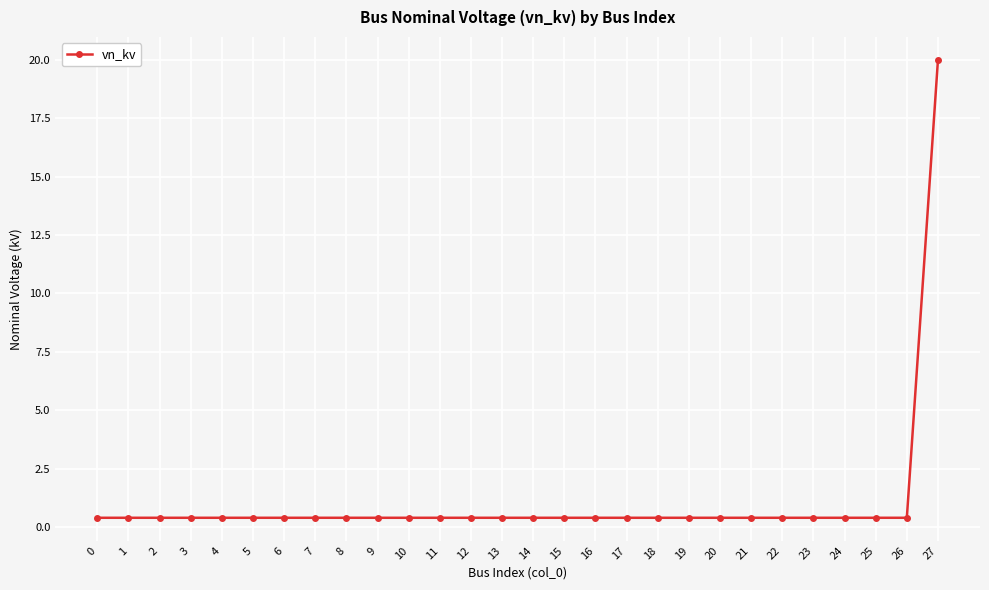

What is the value of the 7th point from the left?

0.4